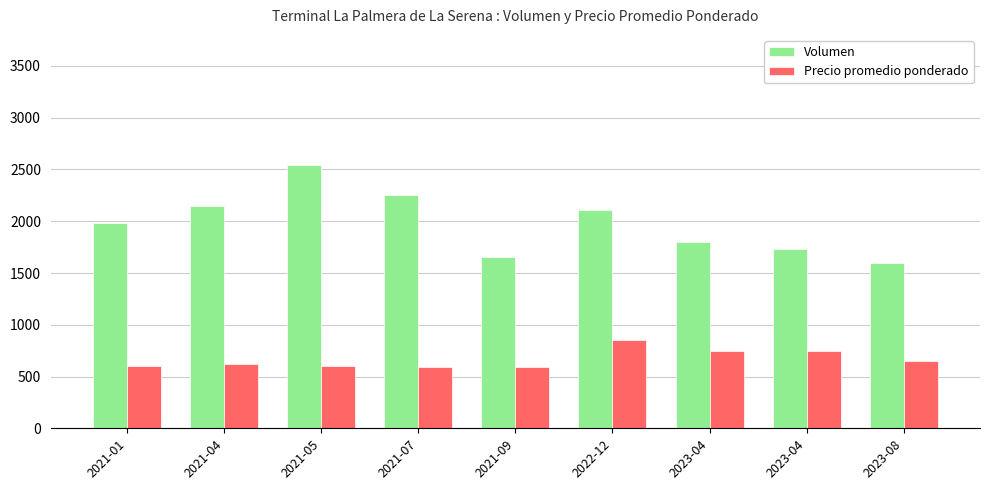

What is the difference between the maximum and minimum values in the Volumen series?

940